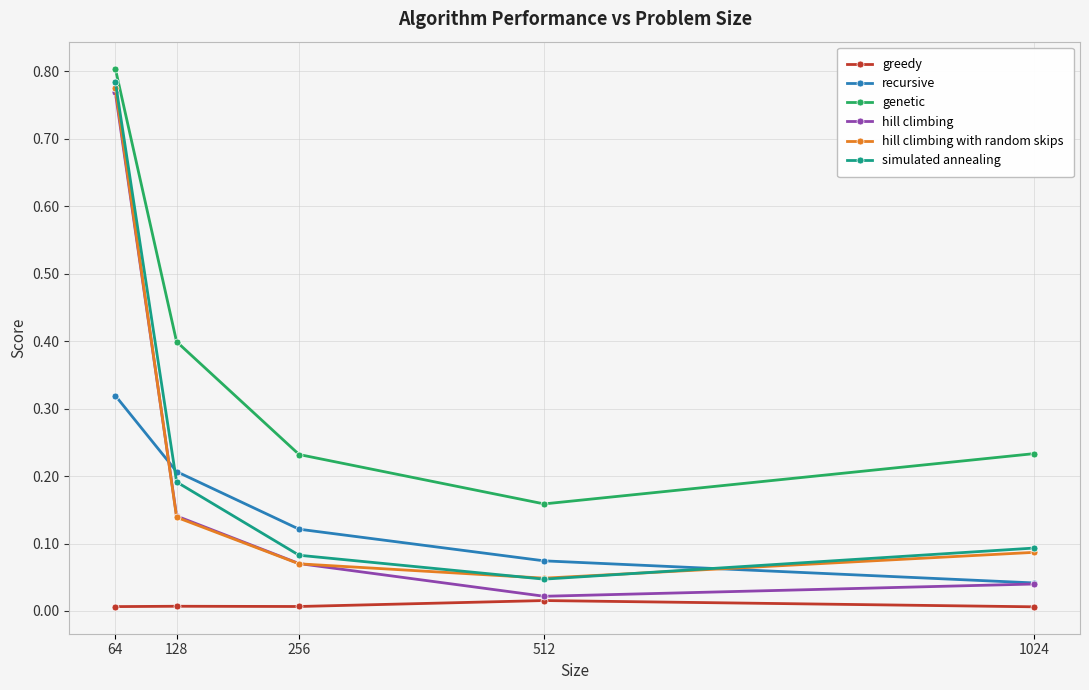

What is the value of the genetic point at the 2nd from the left?

0.4